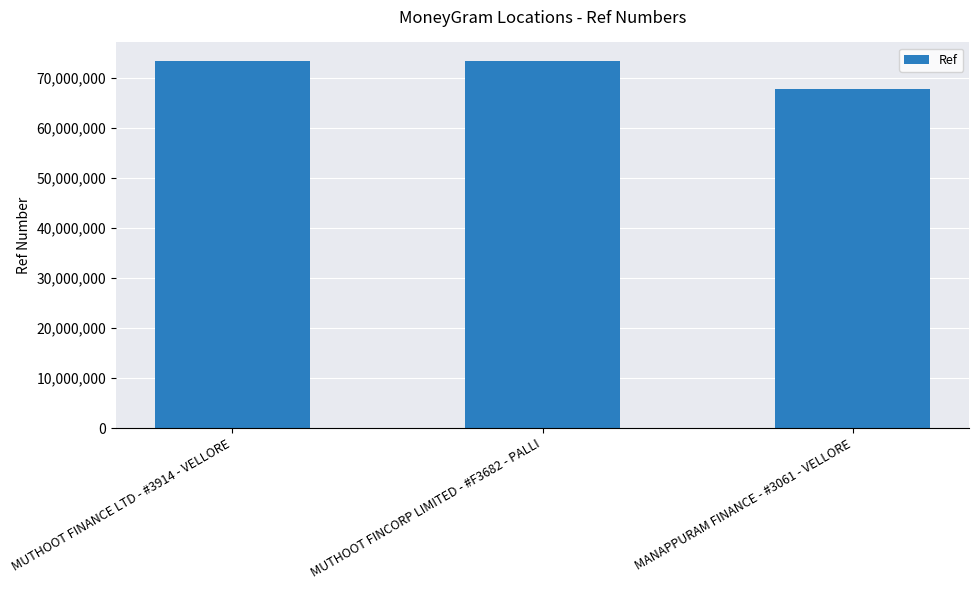

What is the greatest value displayed?

73332336